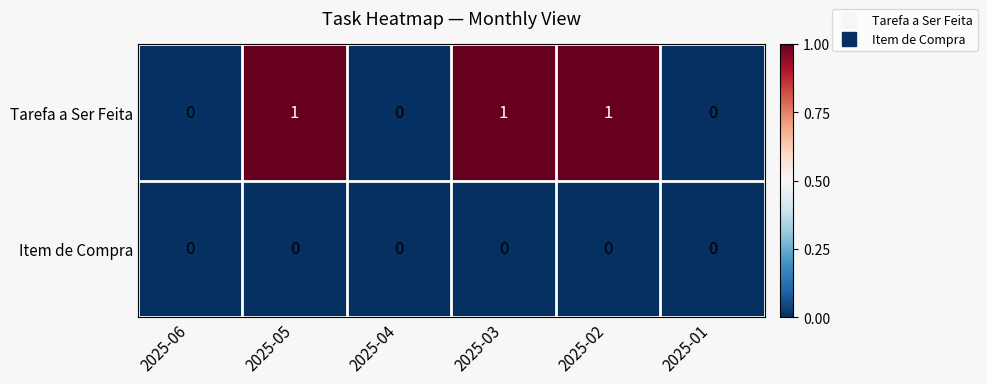

What is the sum of all Tarefa a Ser Feita values?

3